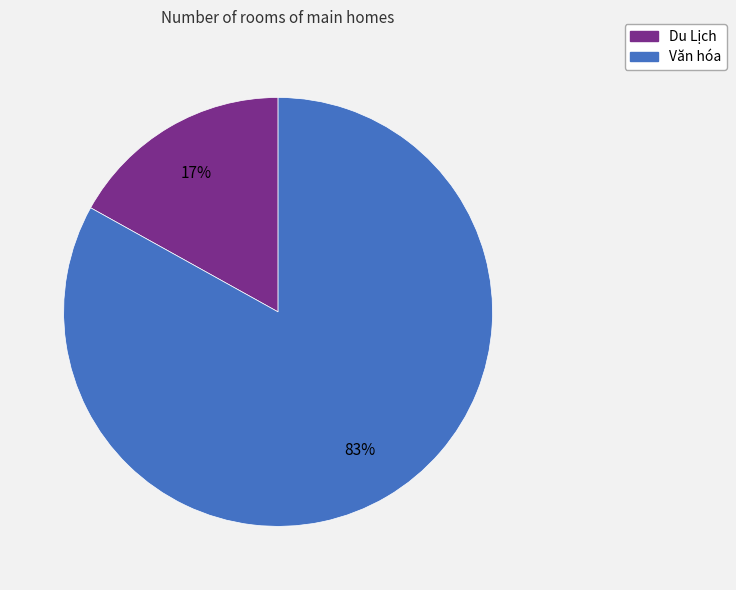

Count the number of slices in the pie.

2